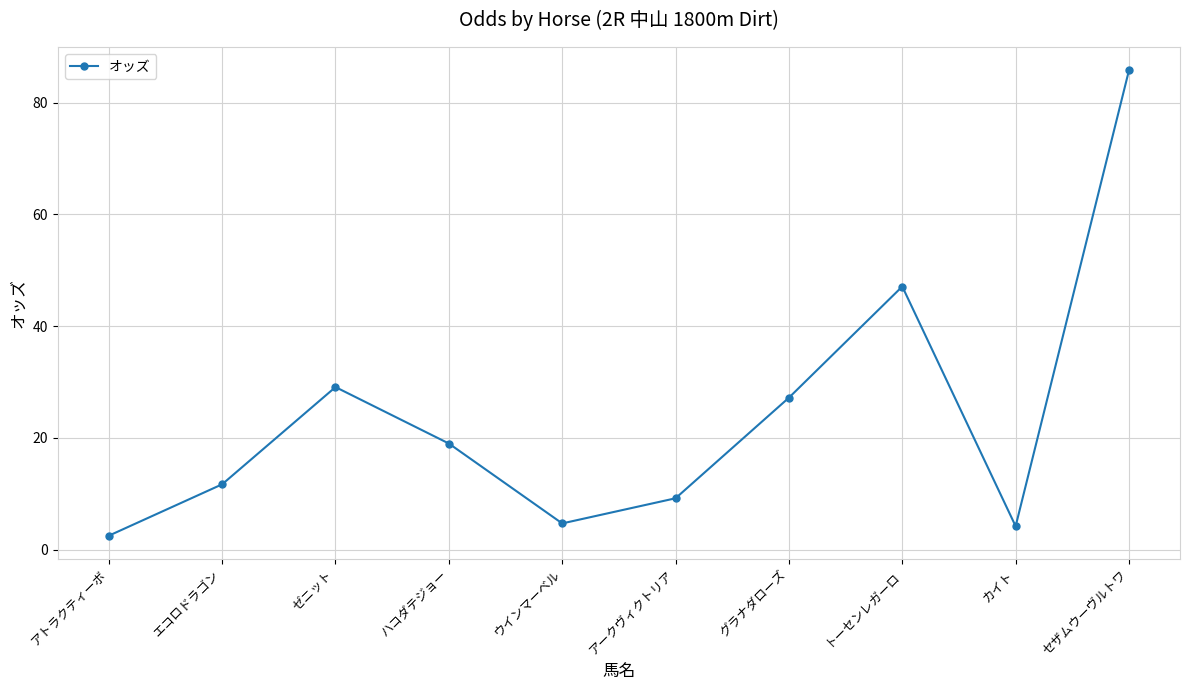

What is the difference between the maximum and second lowest values?

81.6